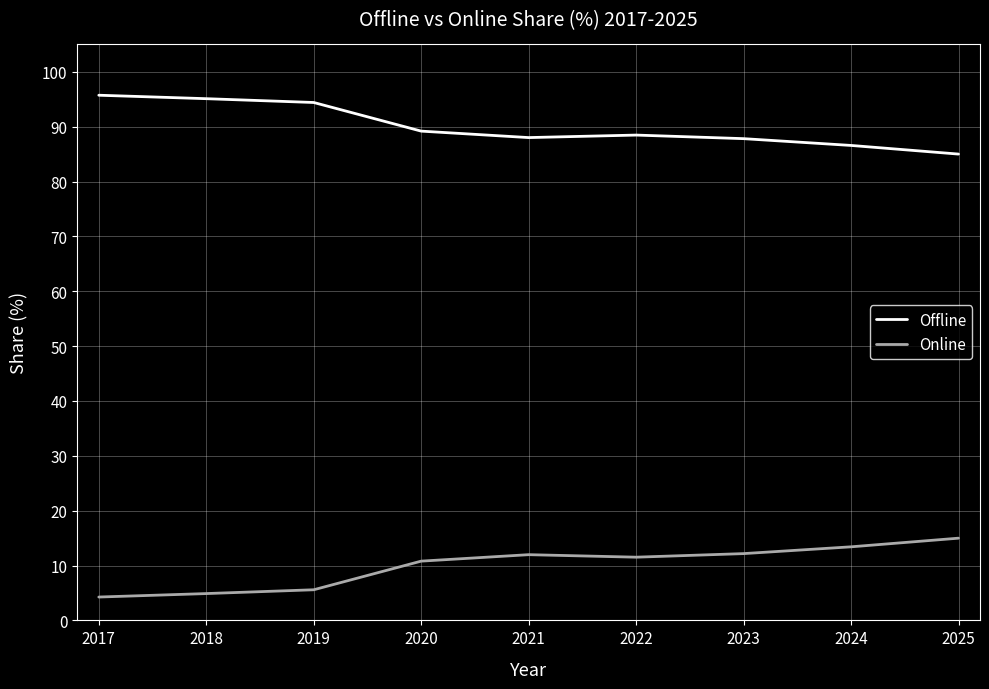

Rank the series at 2025 from lowest to highest value.

Online, Offline